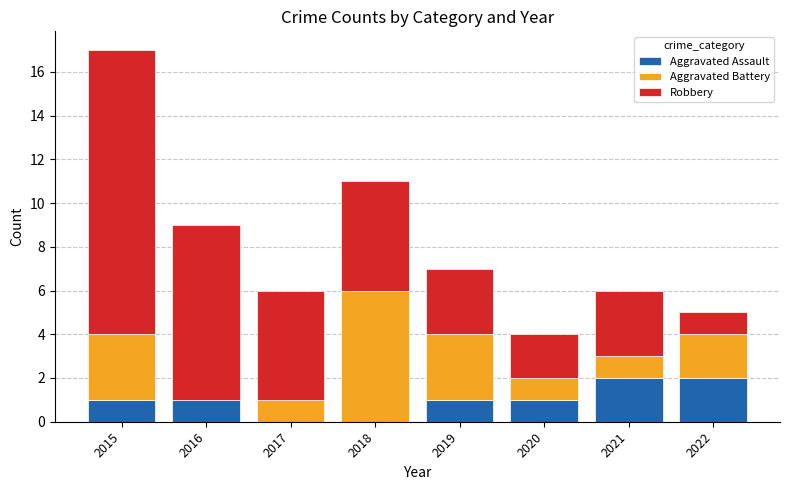

Are the bars horizontal?

No